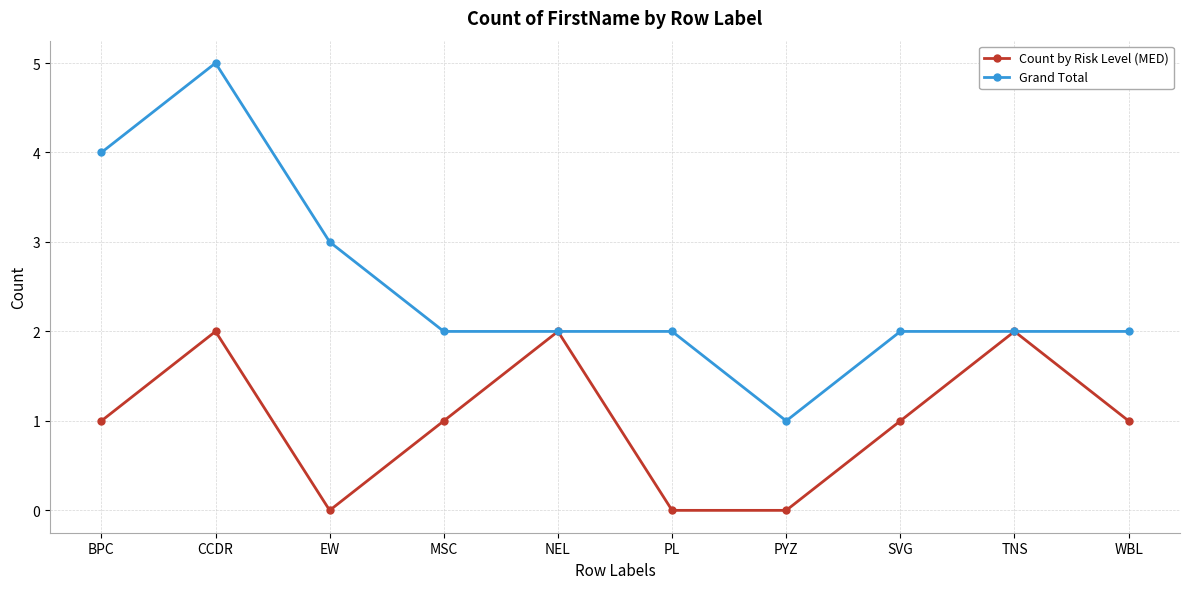

True or false: Grand Total has a value of 4 at EW.

False